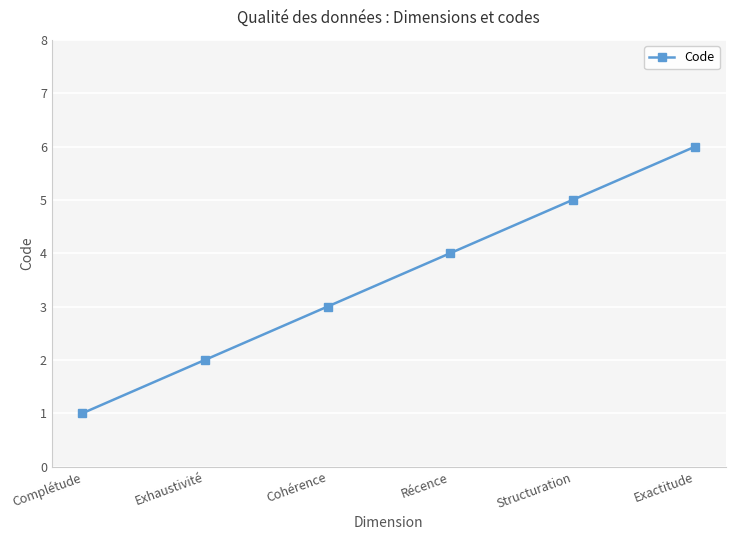

How many series are shown in this chart?

1